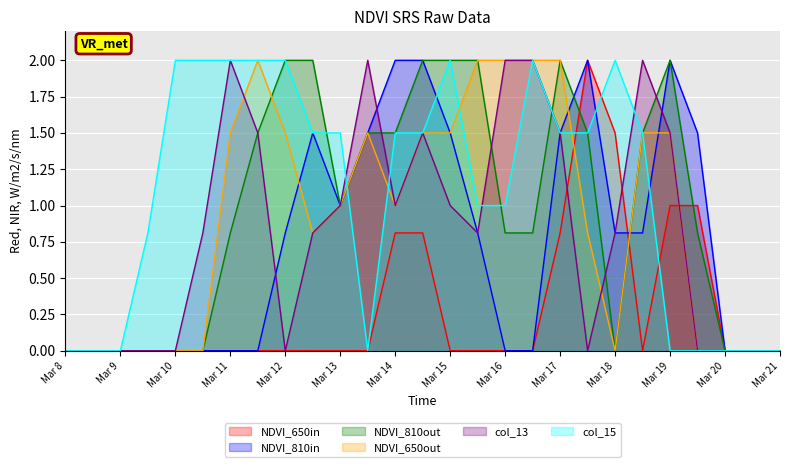

What is the difference between the highest and lowest values at Mar 11?

2.0